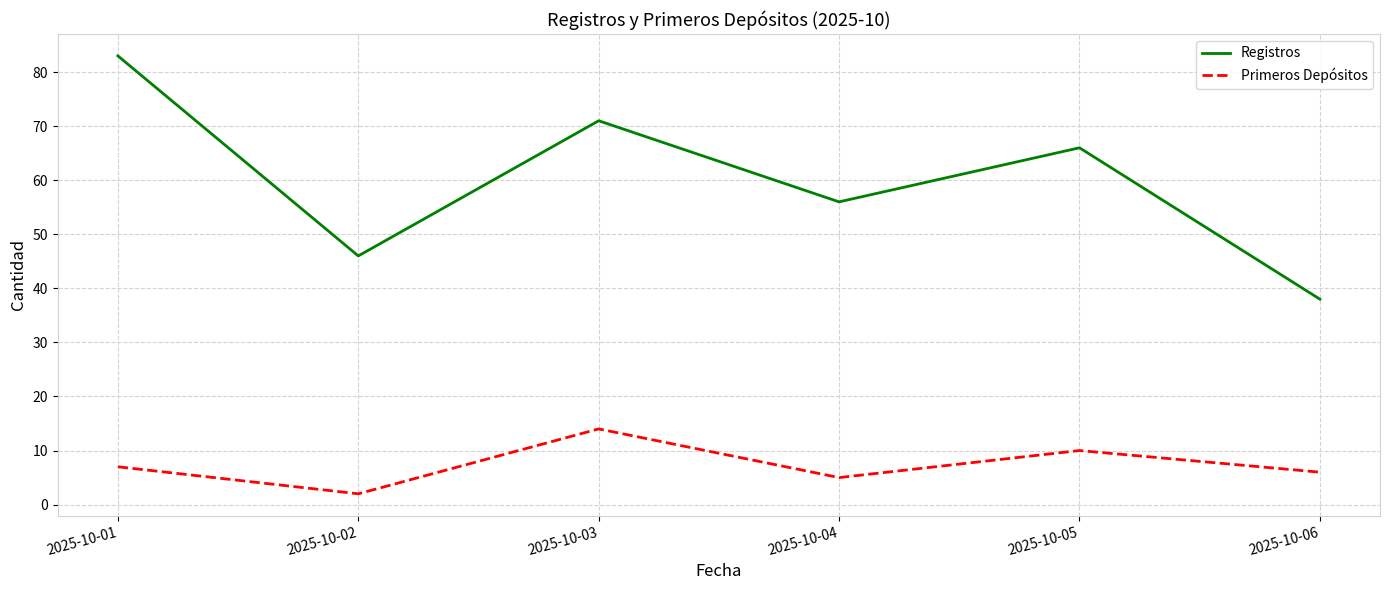

Where is Registros nearest to the value 60?

2025-10-04